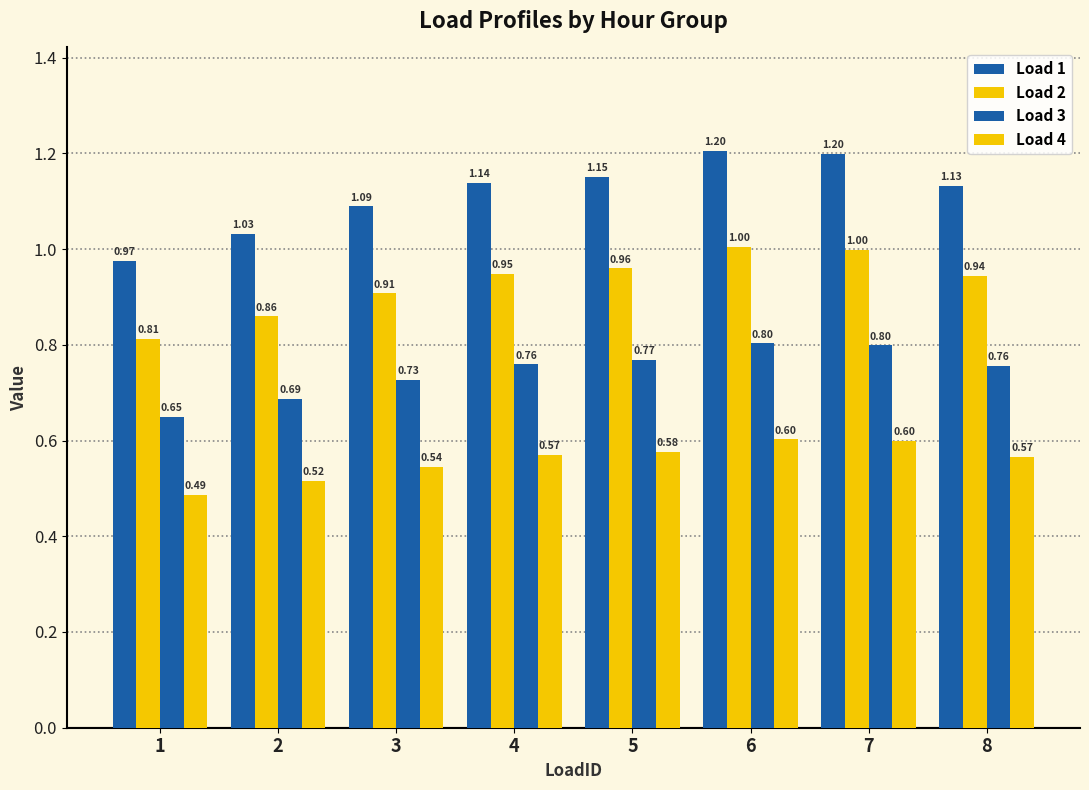

List the labels in order of Load 1 value, smallest first.

1, 2, 3, 8, 4, 5, 7, 6